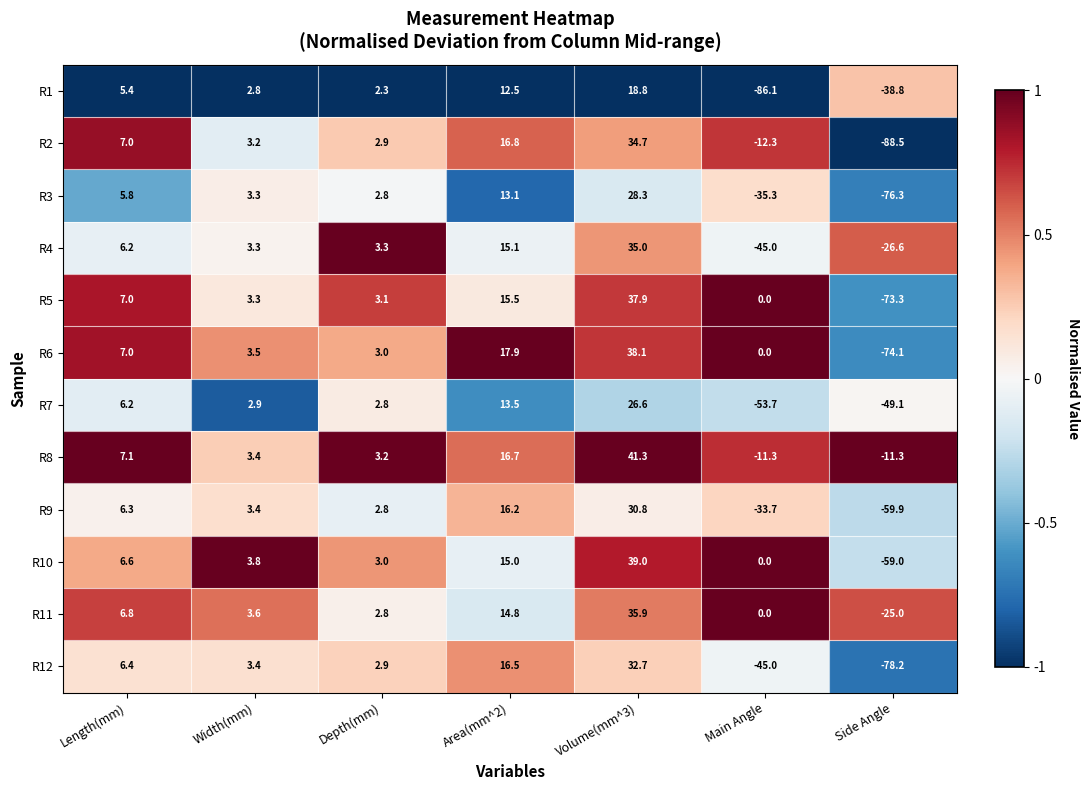

Is it true that R2 equals -12.3 at Main Angle?

True